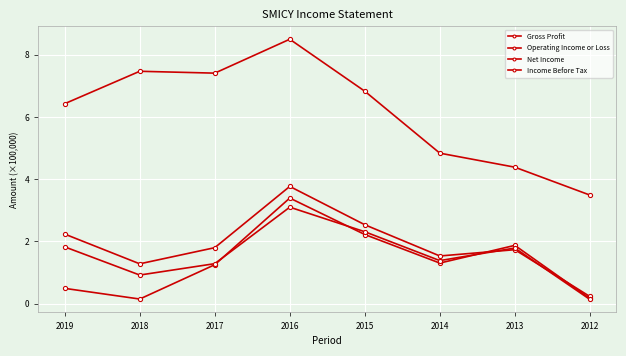

How many lines are shown in the chart?

4